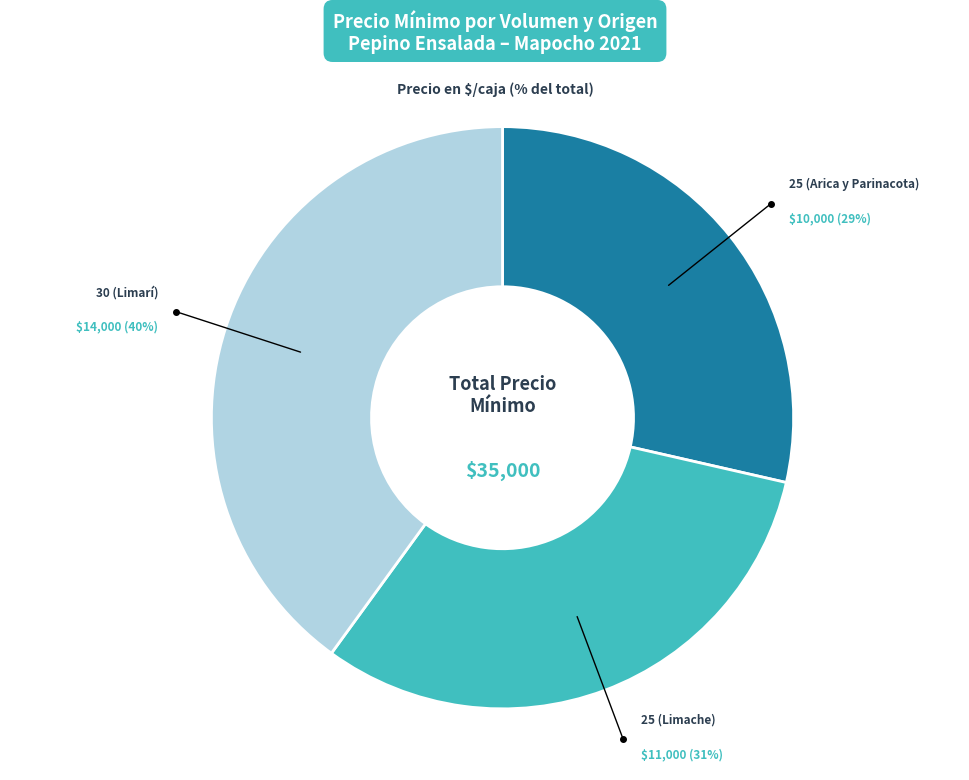

To the nearest percent, what is the average slice percentage?

33%